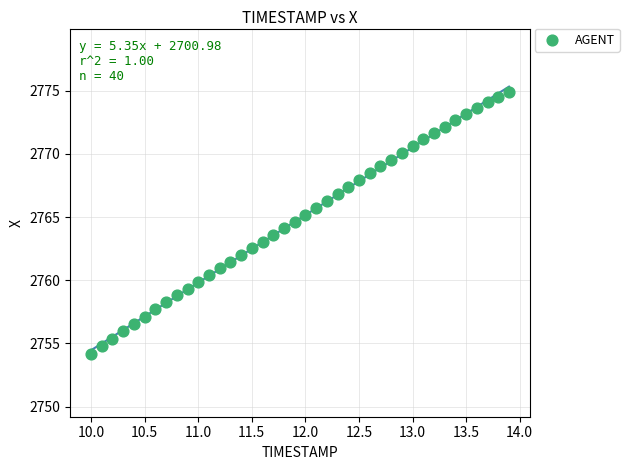

What is the range of Y values (max minus min)?

20.7